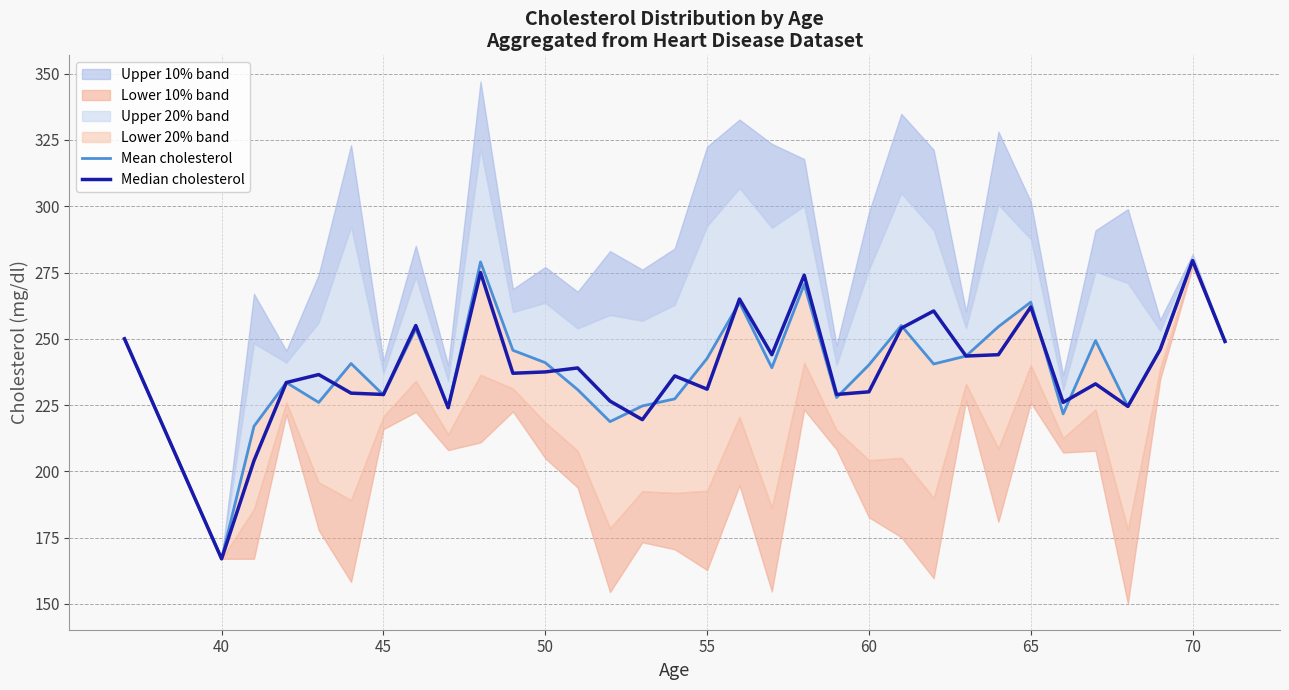

Rank the series by their average value, from highest to lowest.

Mean cholesterol, Median cholesterol